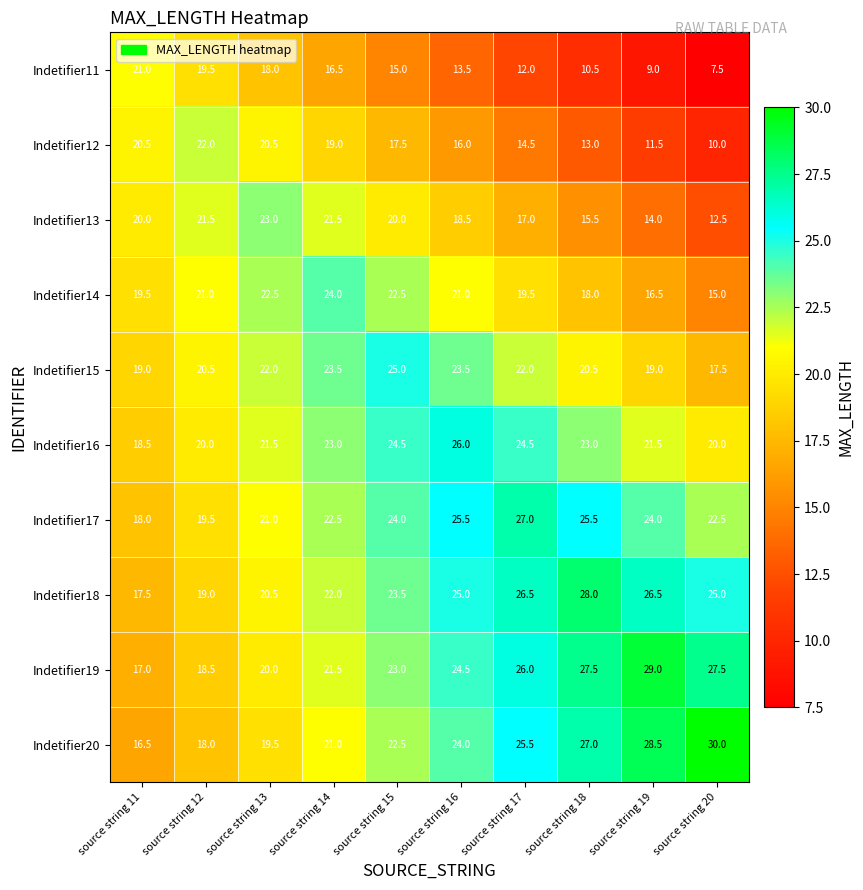

What is the average value of the Indetifier13 series?

18.4